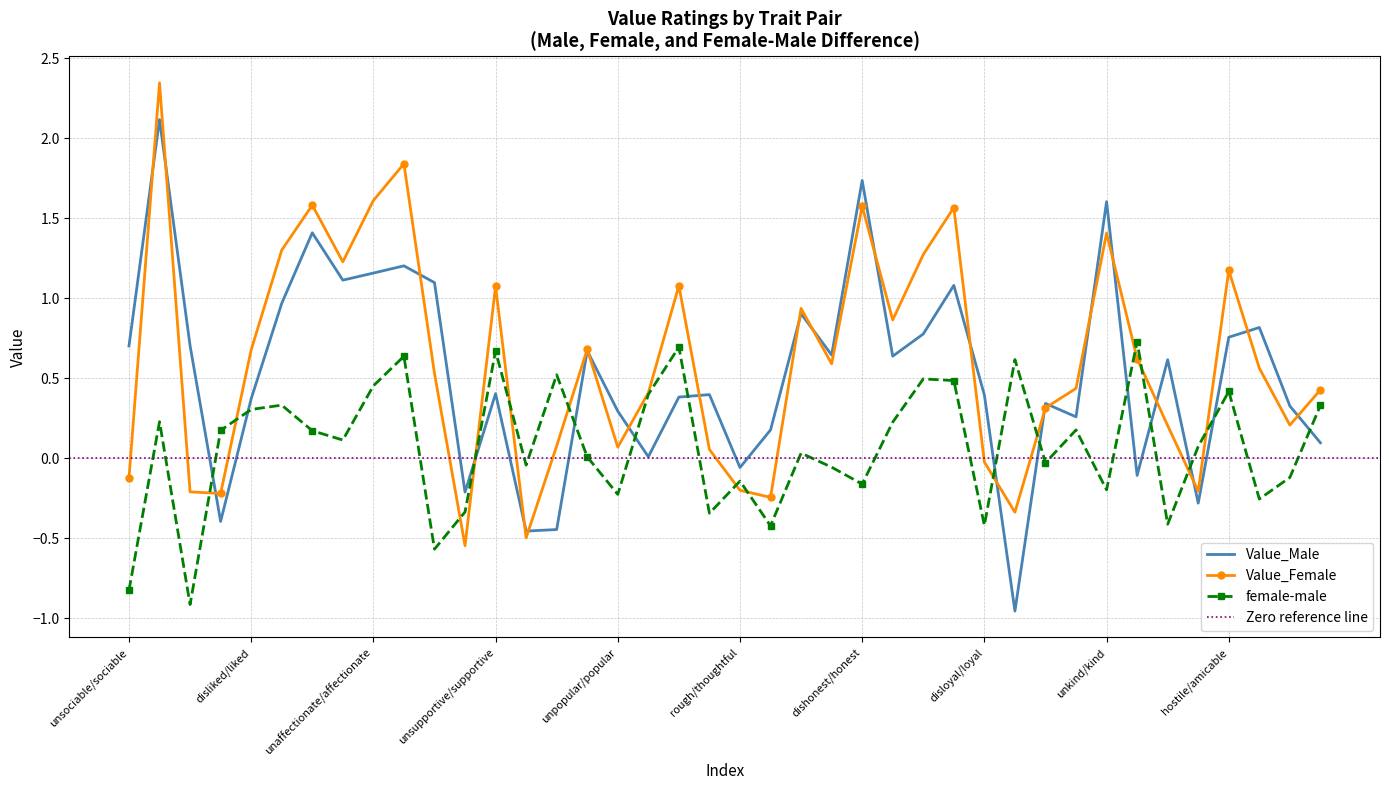

Reading left to right, extract all data points from this chart.

Value_Male: 0.7	2.1	0.7	-0.4	0.4	1.0	1.4	1.1	1.2	1.2	1.1	-0.2	0.4	-0.5	-0.4	0.7	0.3	0.0	0.4	0.4	-0.1	0.2	0.9	0.6	1.7	0.6	0.8	1.1	0.4	-1.0	0.3	0.3	1.6	-0.1	0.6	-0.3	0.8	0.8	0.3	0.1
Value_Female: -0.1	2.3	-0.2	-0.2	0.7	1.3	1.6	1.2	1.6	1.8	0.5	-0.5	1.1	-0.5	0.1	0.7	0.1	0.4	1.1	0.1	-0.2	-0.2	0.9	0.6	1.6	0.9	1.3	1.6	-0.0	-0.3	0.3	0.4	1.4	0.6	0.2	-0.2	1.2	0.6	0.2	0.4
female-male: -0.8	0.2	-0.9	0.2	0.3	0.3	0.2	0.1	0.5	0.6	-0.6	-0.3	0.7	-0.0	0.5	0.0	-0.2	0.4	0.7	-0.3	-0.1	-0.4	0.0	-0.1	-0.2	0.2	0.5	0.5	-0.4	0.6	-0.0	0.2	-0.2	0.7	-0.4	0.1	0.4	-0.3	-0.1	0.3